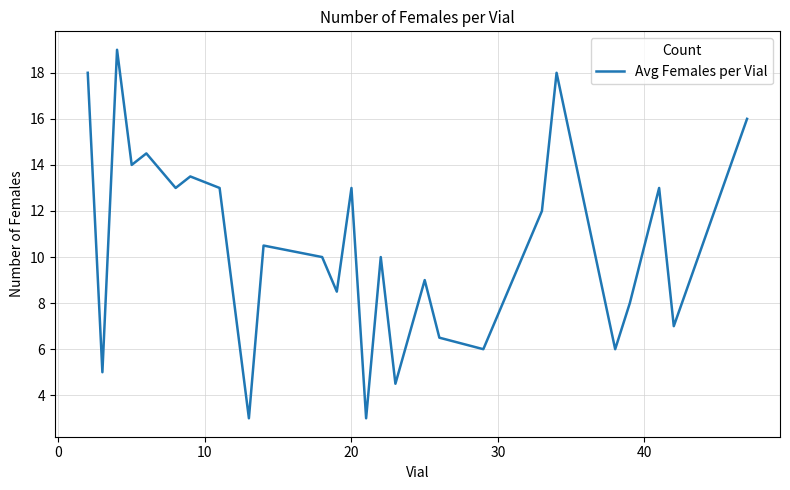

What is the difference between the maximum and minimum values?

16.0